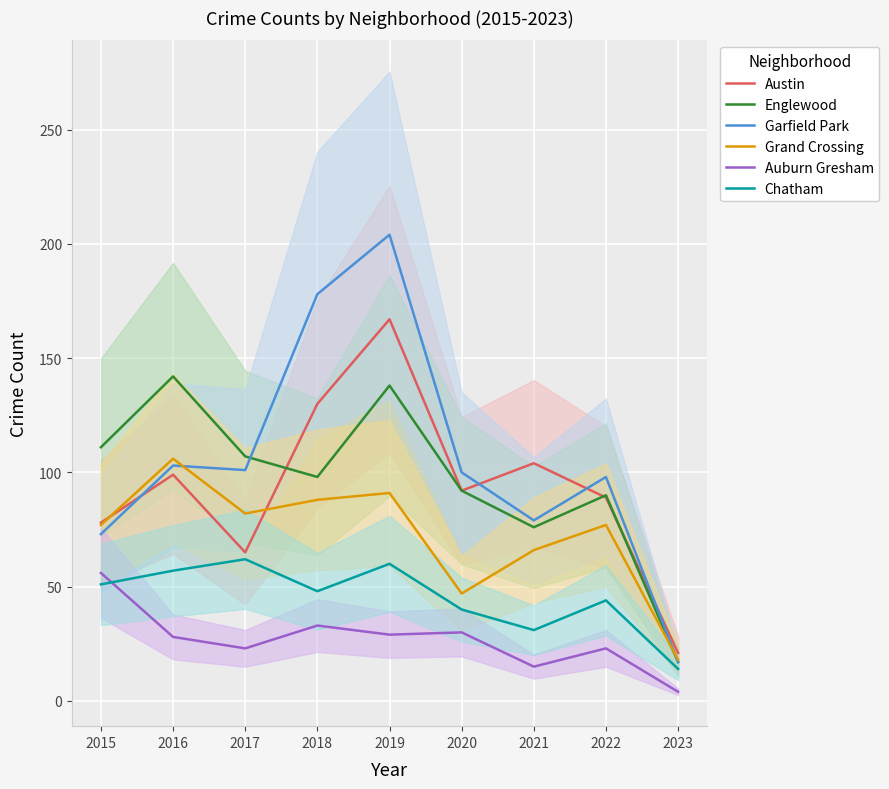

Which series has the widest spread of values?

Garfield Park